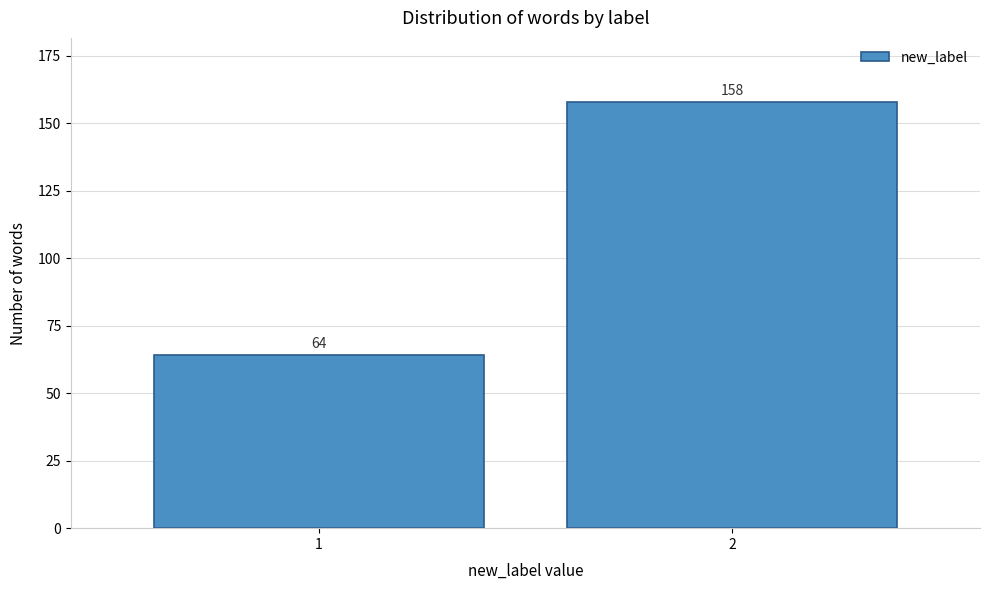

Reading left to right, transcribe all the data shown in this chart.

64	158